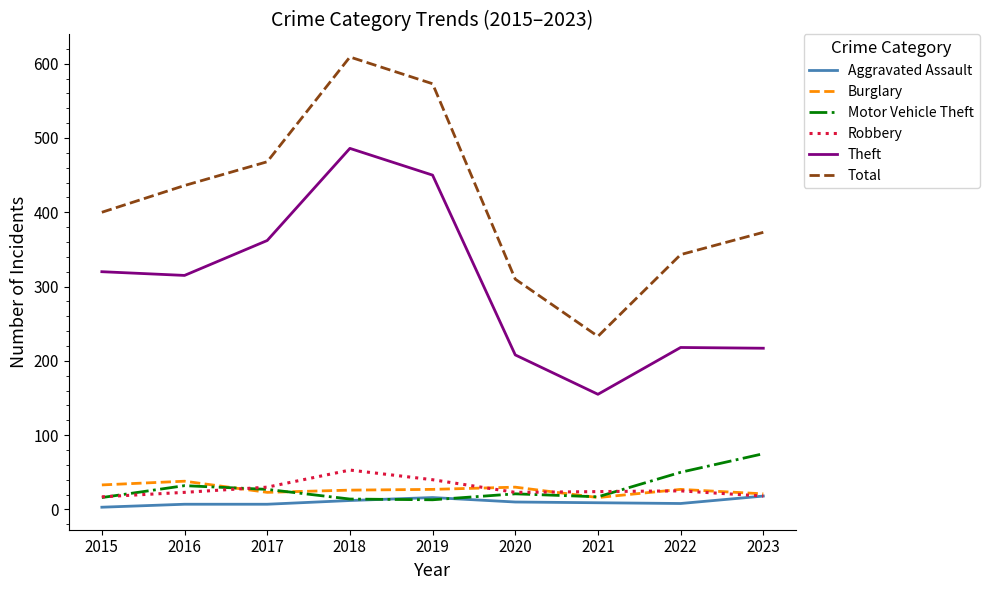

Read the Total value at 2017, to the nearest 10.

470